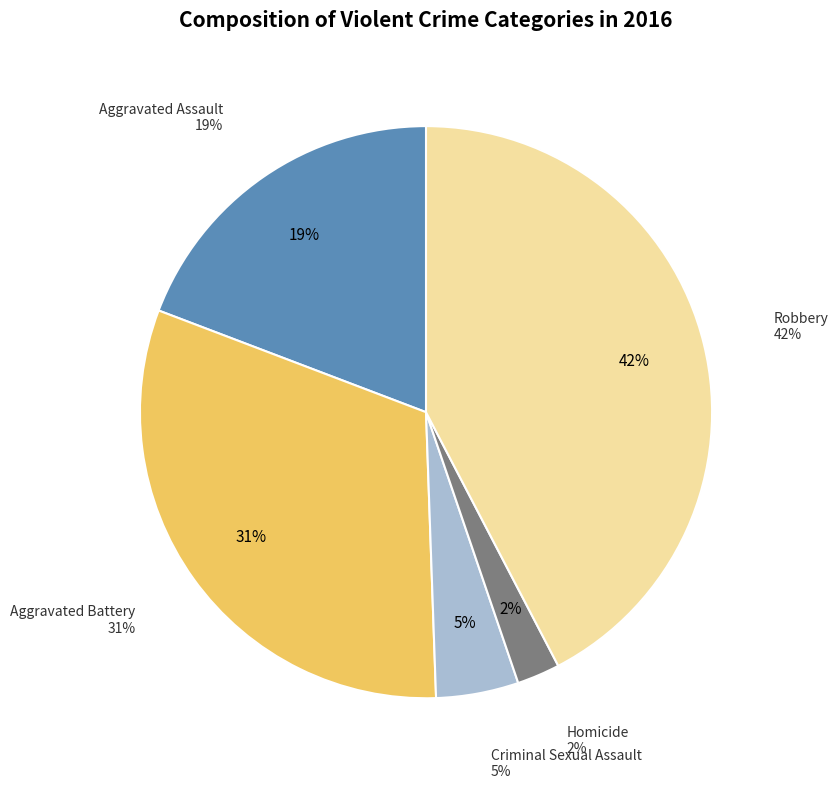

How many segments does this pie chart have?

5